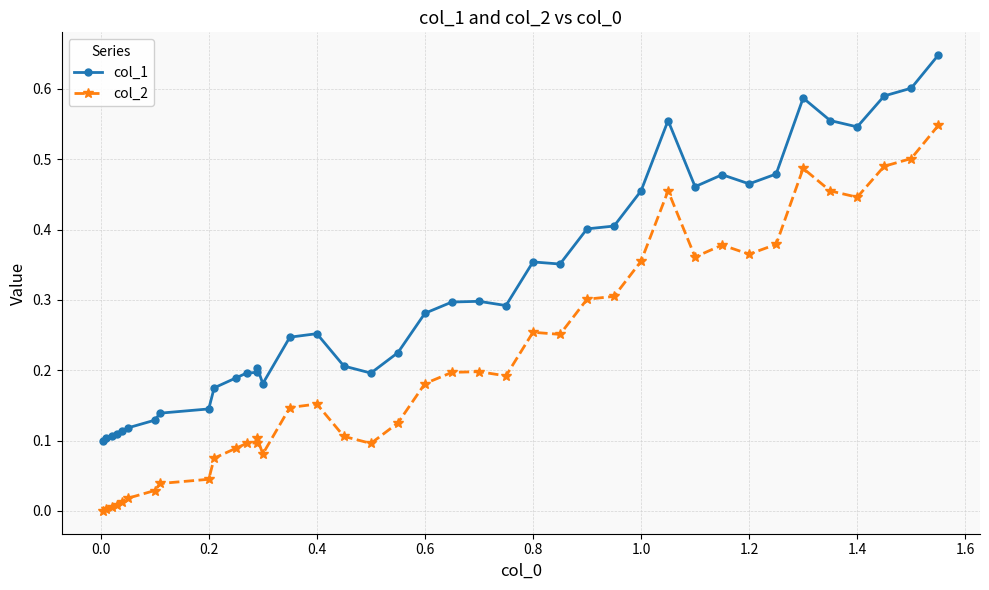

True or false: col_1 and col_2 intersect in this chart.

False